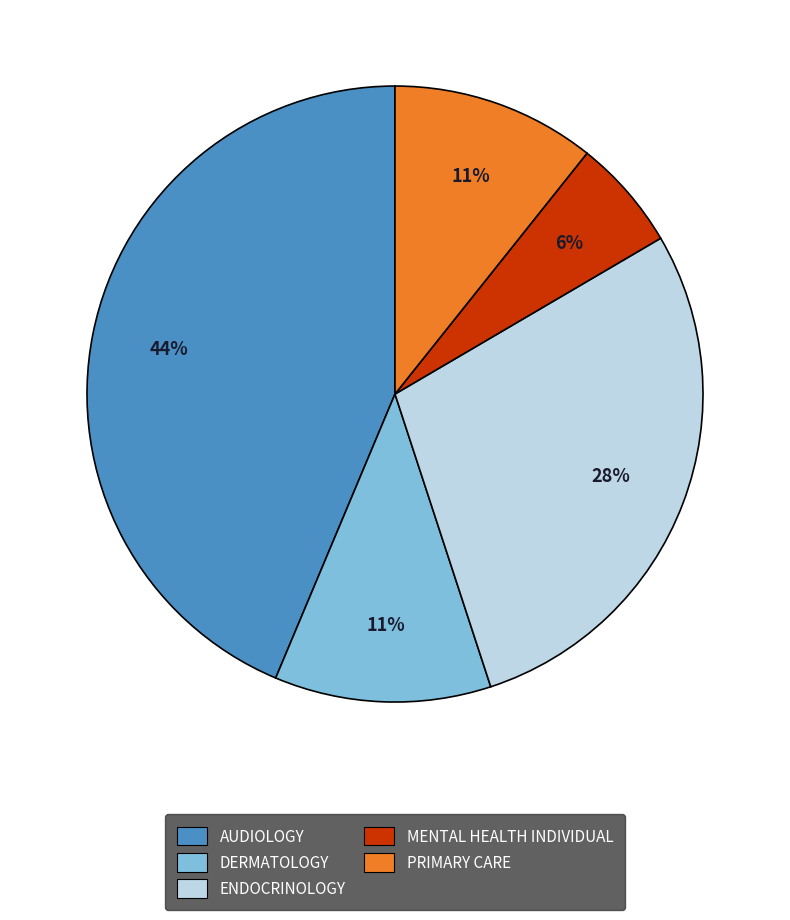

Is it true that AUDIOLOGY is 44% of the pie?

True